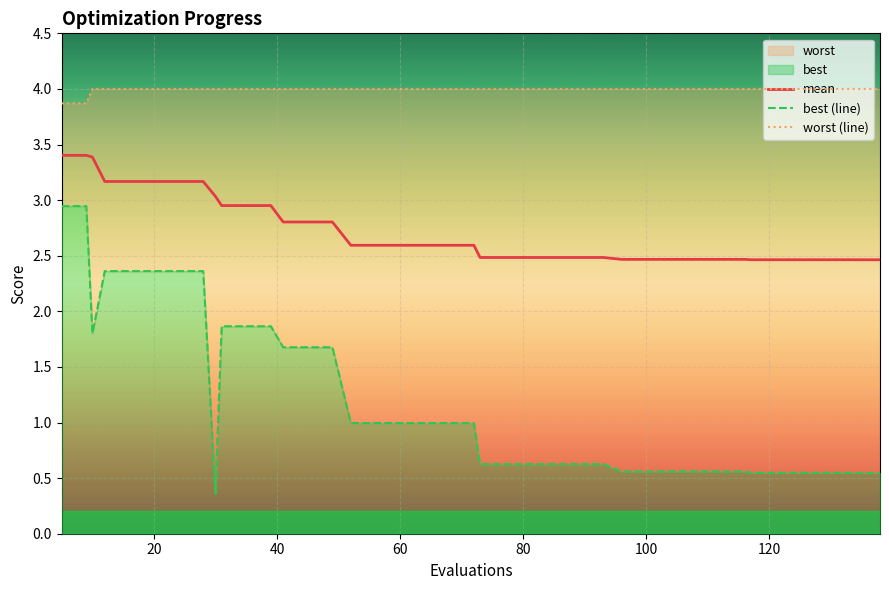

True or false: best (line) and worst (line) cross at least once.

False